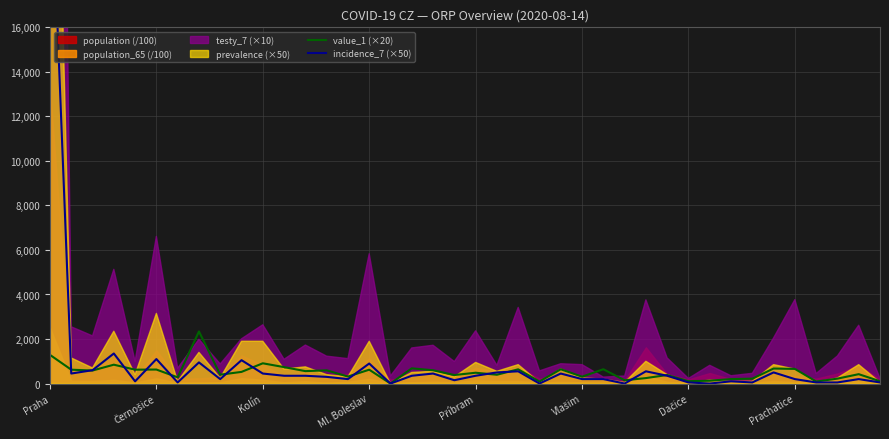

True or false: value_1 (×20) has more than 0 points higher than both neighbors.

True